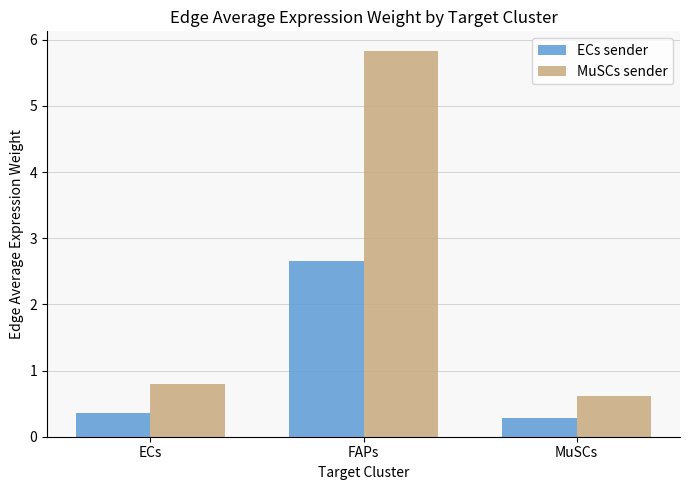

Which series has the largest range (max minus min)?

MuSCs sender